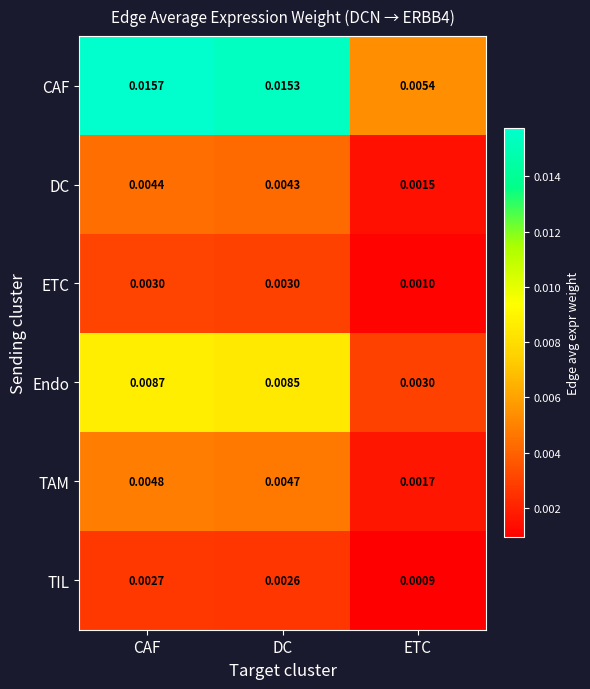

Which series has the largest total across all categories?

CAF